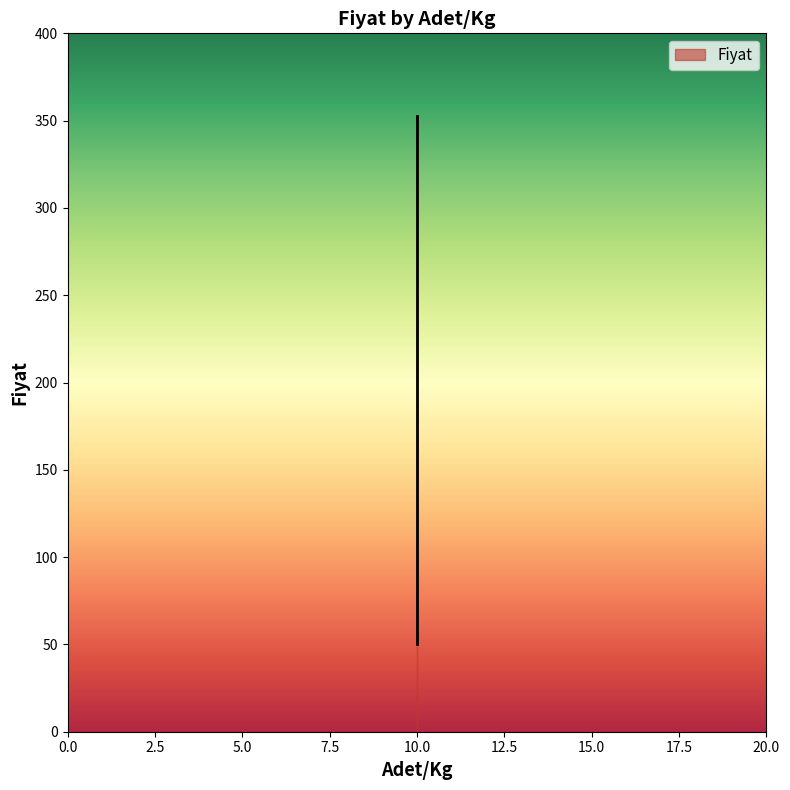

Reading left to right, extract all data points from this chart.

300.0	300.0	50.0	352.5